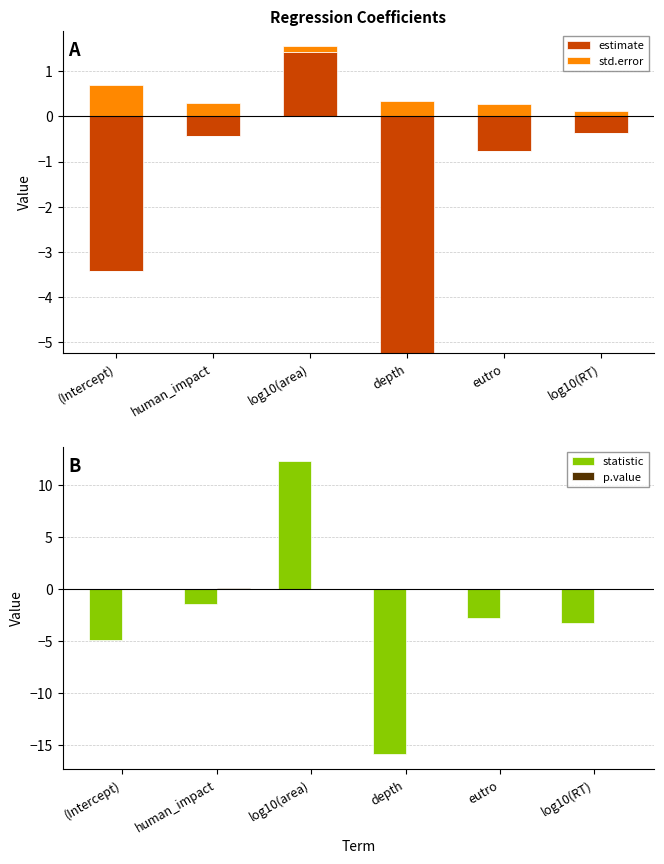

How many values in statistic are above zero?

1